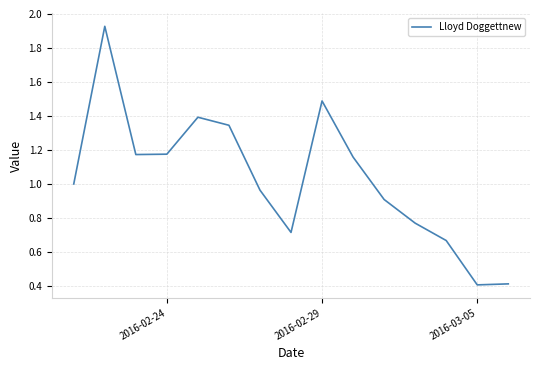

What is the difference between the second highest and minimum values?

1.1